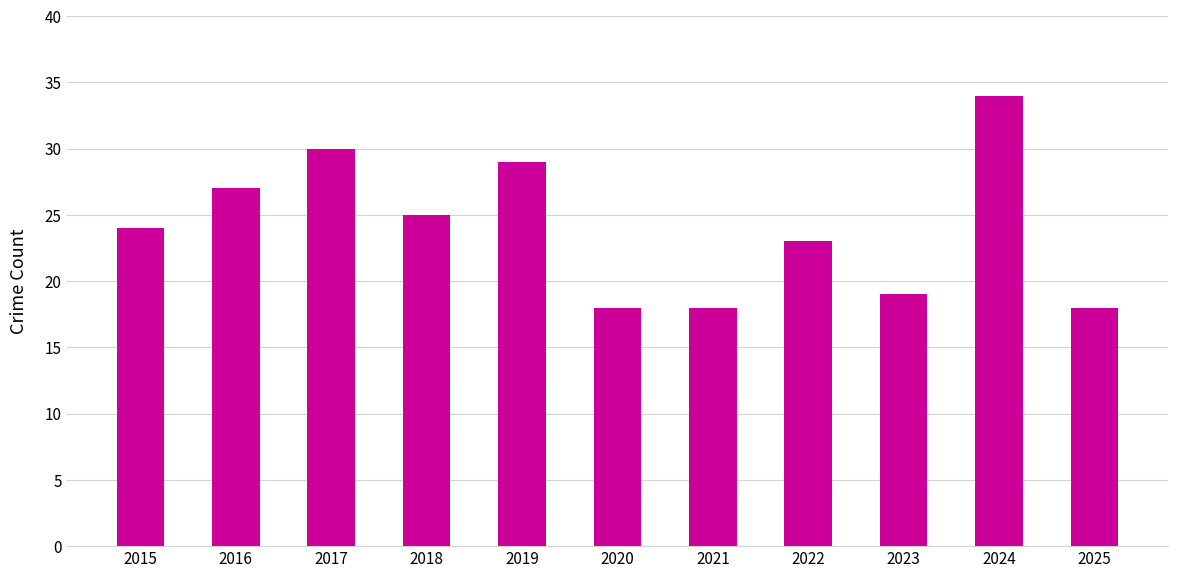

What is the value of the 9th bar from the left?

19